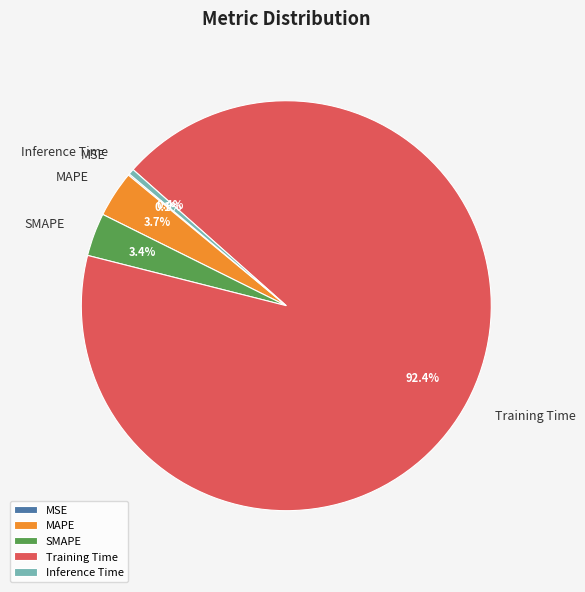

Which has a higher value, SMAPE or Inference Time?

SMAPE